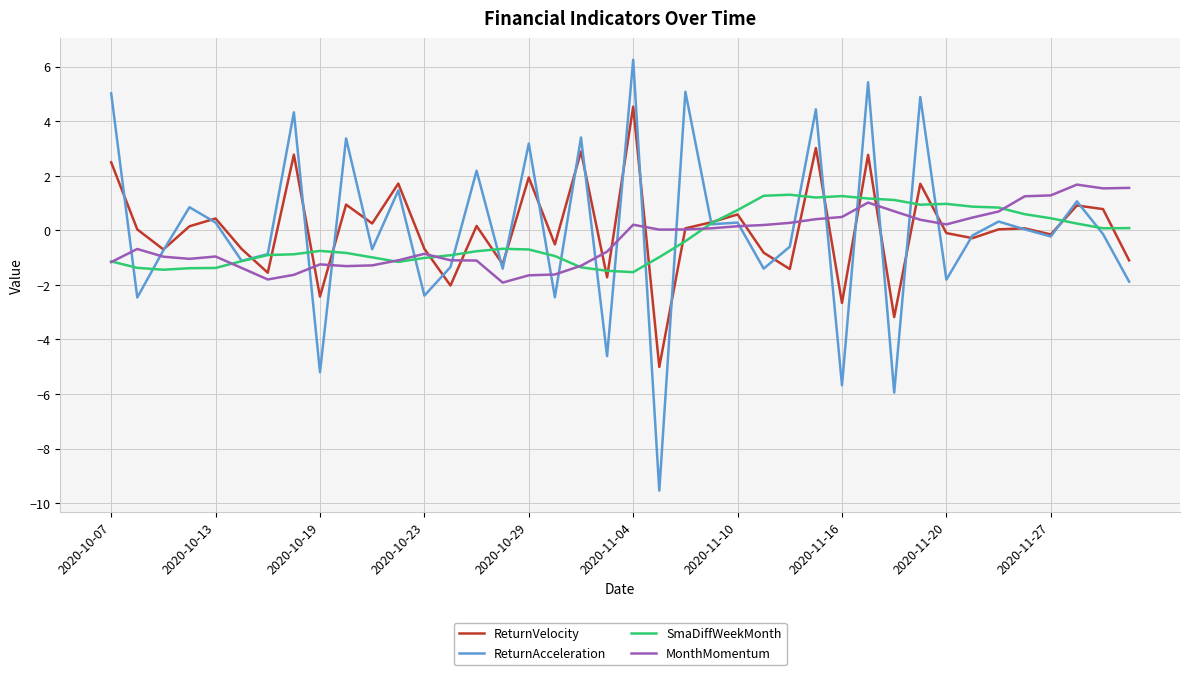

In ReturnAcceleration, how many points are lower than both neighbors (excluding endpoints)?

15